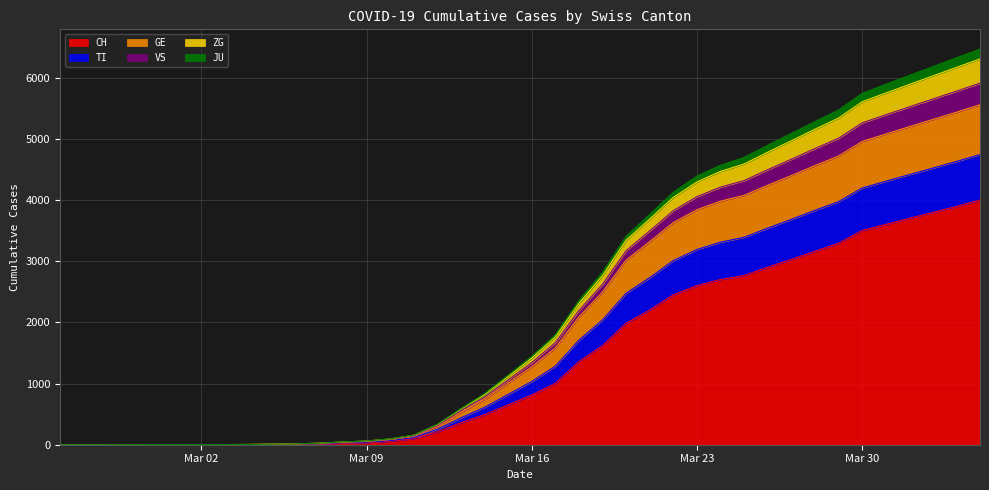

At which category does the chart reach its minimum across all series?

2020-02-25